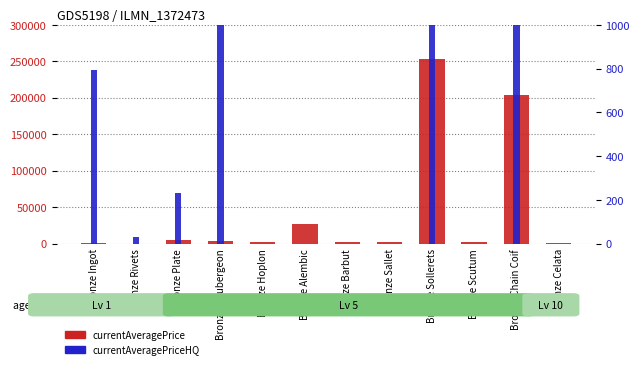

Is the value of currentAveragePrice at Bronze Sallet greater than the value of currentAveragePriceHQ at Bronze Rivets?

Yes